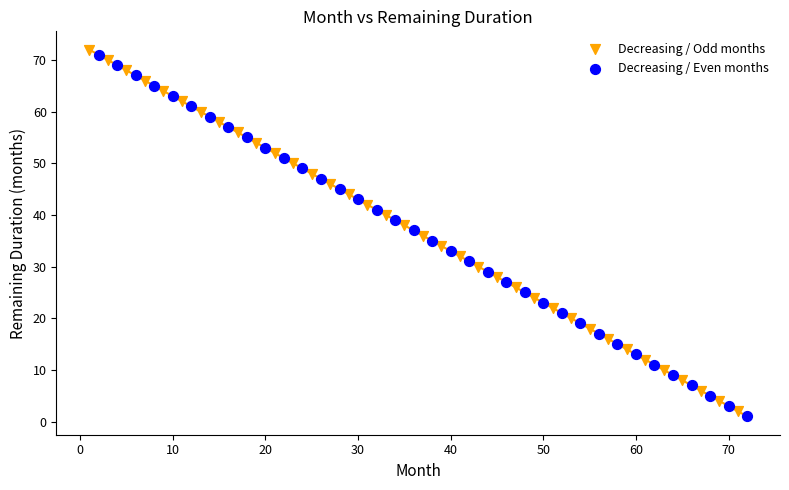

What are all the series names shown in the legend?

Decreasing / Odd months, Decreasing / Even months